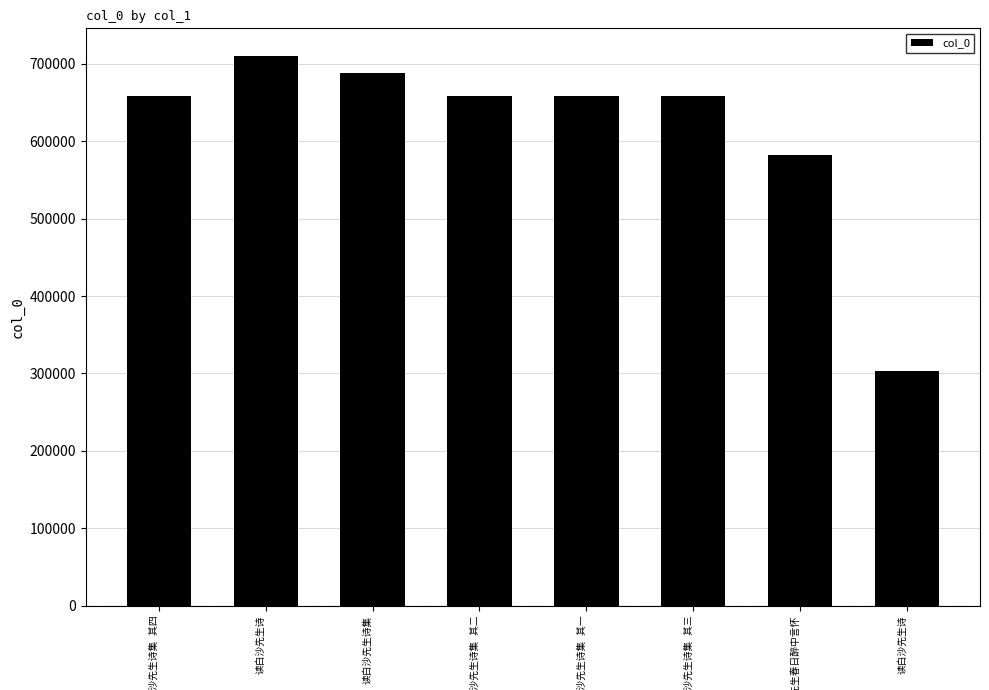

How many data points does each series have?

8